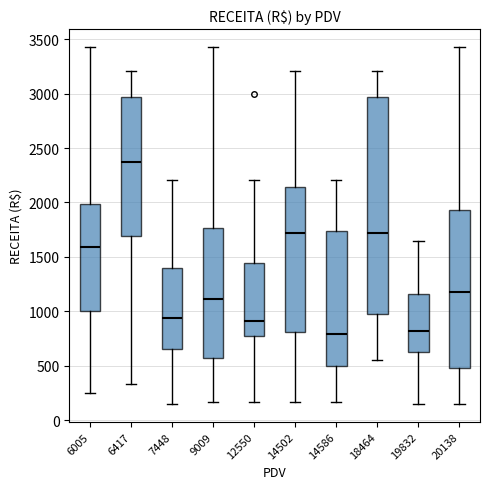

Reading left to right, transcribe this box plot: for each box, give where its median line is, the range the box spans, and where its two whiskers end, as read against the y-axis. The values are not printed on the chart, so give them approximately, as read against the axis.

6005: median 1600, box 1000 to 2000, whiskers 250 to 3450
6417: median 2350, box 1700 to 2950, whiskers 350 to 3200
7448: median 950, box 650 to 1400, whiskers 150 to 2200
9009: median 1100, box 550 to 1750, whiskers 150 to 3450
12550: median 900, box 750 to 1450, whiskers 150 to 2200
14502: median 1700, box 800 to 2150, whiskers 150 to 3200
14586: median 800, box 500 to 1750, whiskers 150 to 2200
18464: median 1700, box 1000 to 2950, whiskers 550 to 3200
19832: median 800, box 650 to 1150, whiskers 150 to 1650
20138: median 1200, box 450 to 1950, whiskers 150 to 3450